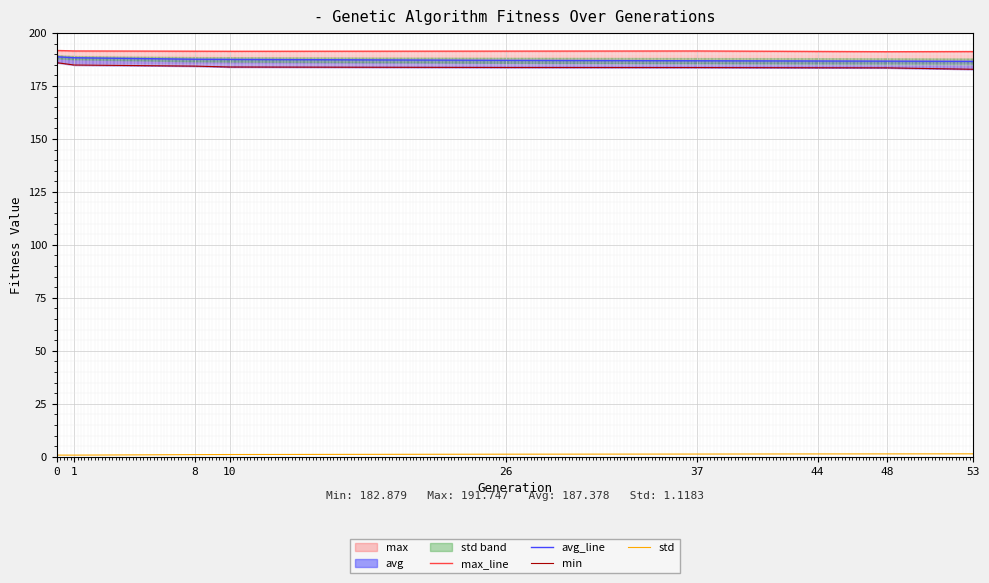

How many lines are shown in the chart?

4